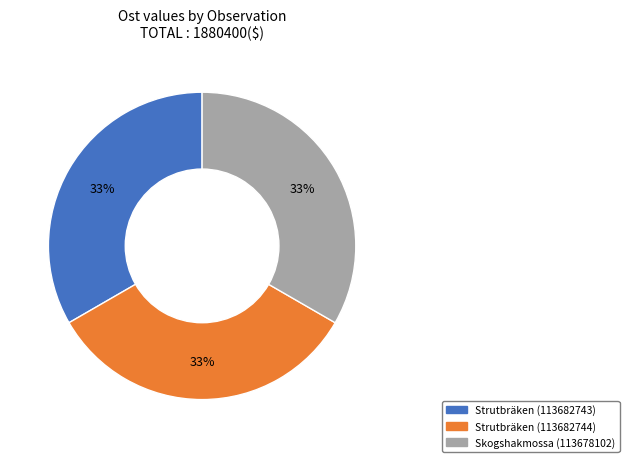

Approximately how many times larger is the value at Skogshakmossa (113678102) compared to Strutbräken (113682743)?

1.0